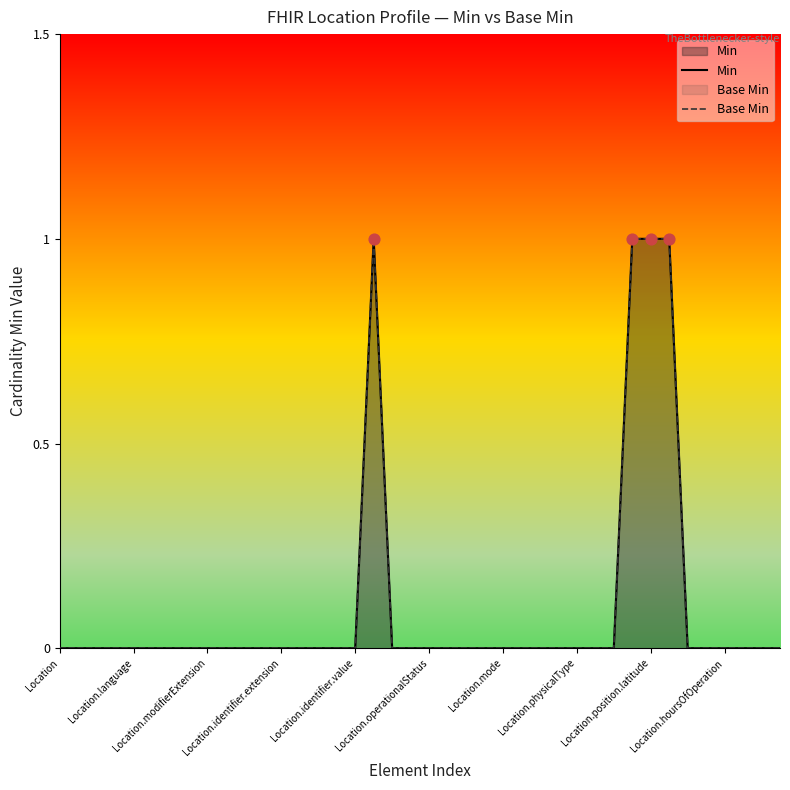

Which series reaches the maximum Y coordinate?

Min